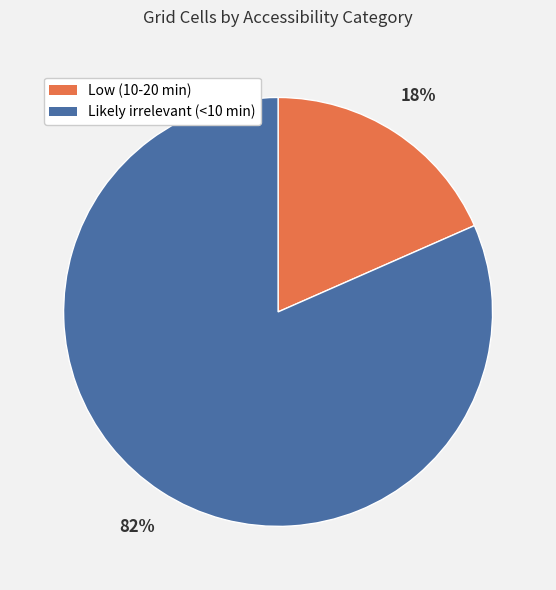

To the nearest percent, what is the combined percentage of Low (10-20 min) and Likely irrelevant (<10 min)?

100%